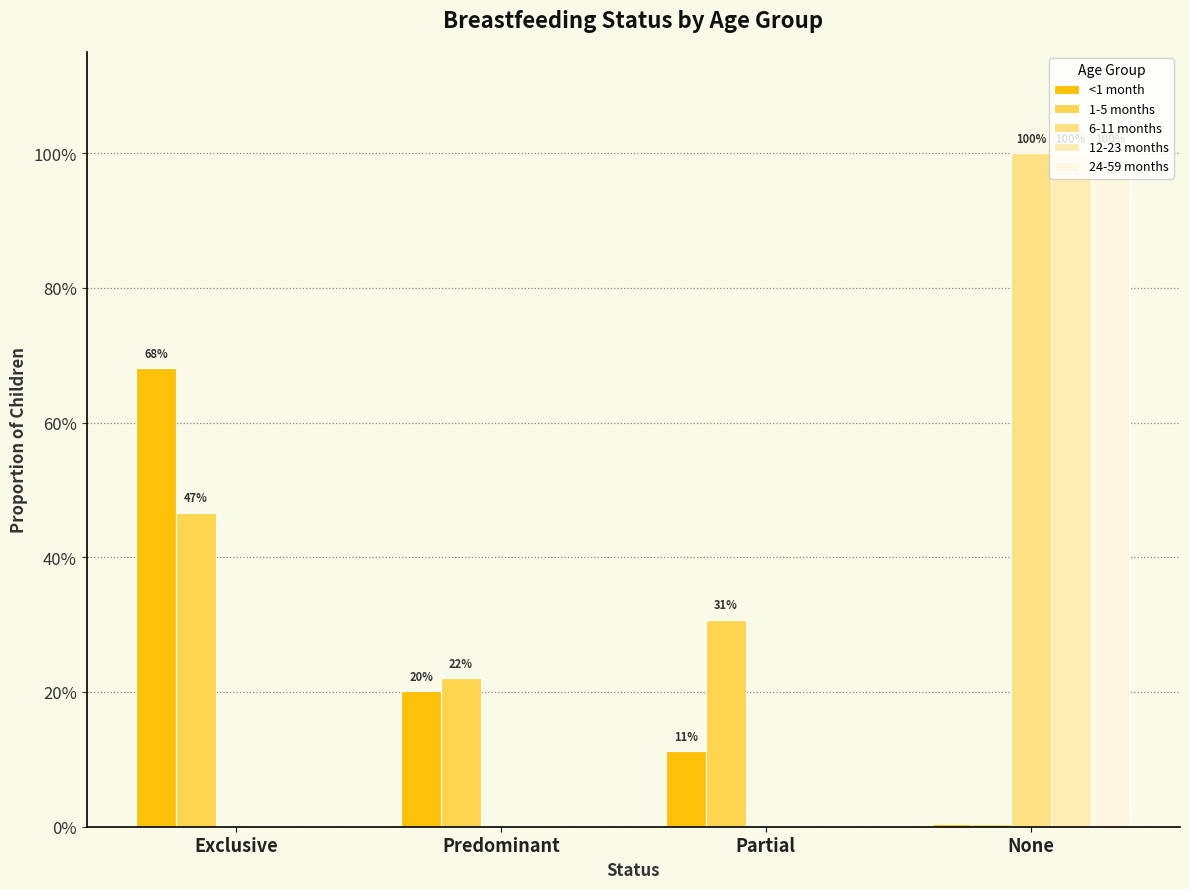

What are all the series names shown in the legend?

<1 month, 1-5 months, 6-11 months, 12-23 months, 24-59 months